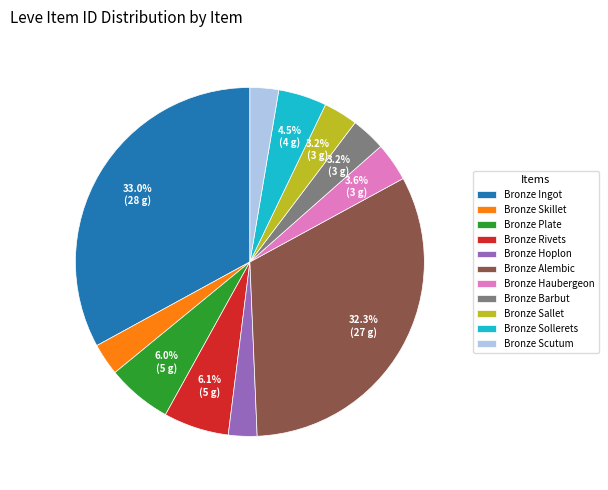

To the nearest percent, what is the difference between the Bronze Alembic and Bronze Haubergeon slice percentages?

29%